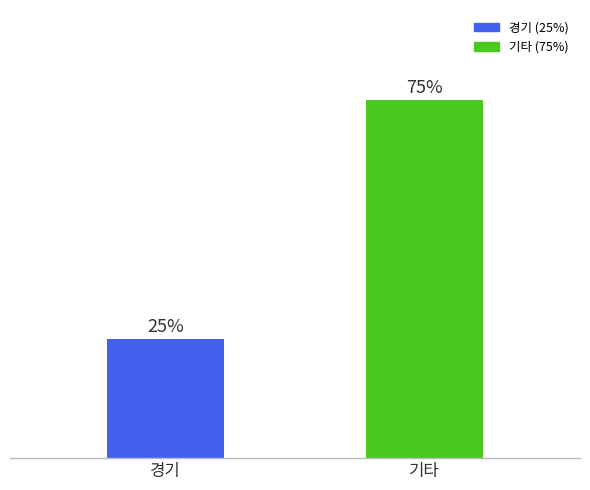

List the labels in order of value, largest first.

기타, 경기